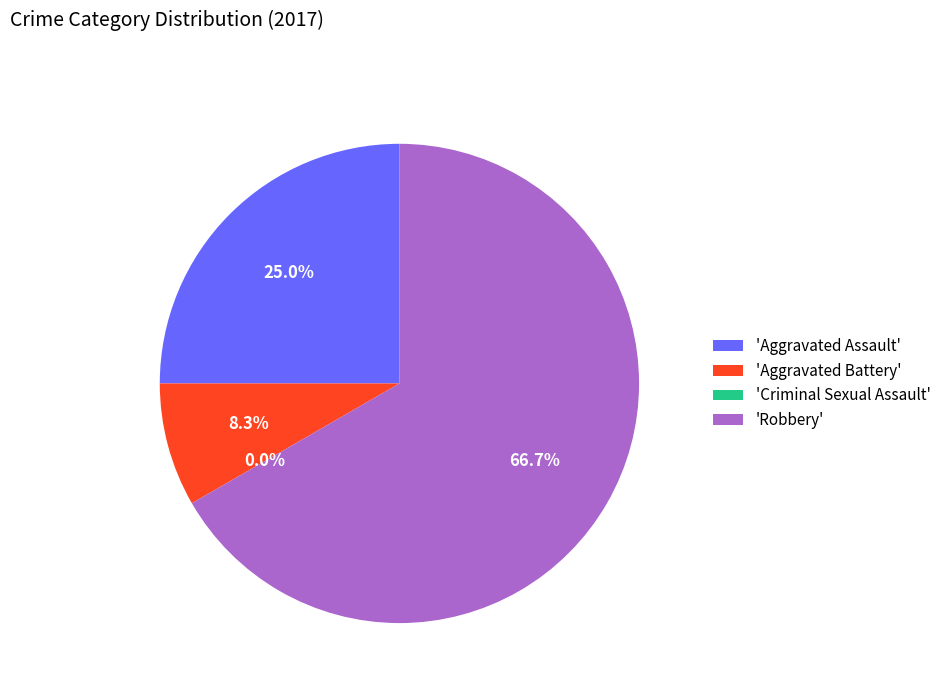

True or false: Criminal Sexual Assault accounts for 12% of the total.

False